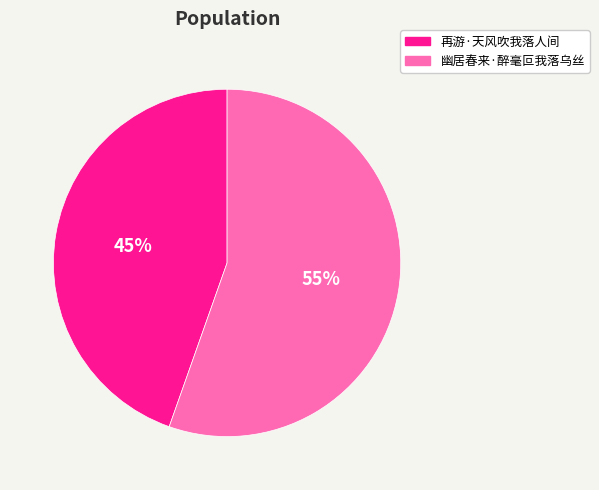

Combined, do 幽居春来·醉毫叵我落乌丝 and 再游·天风吹我落人间 account for over 50%?

Yes